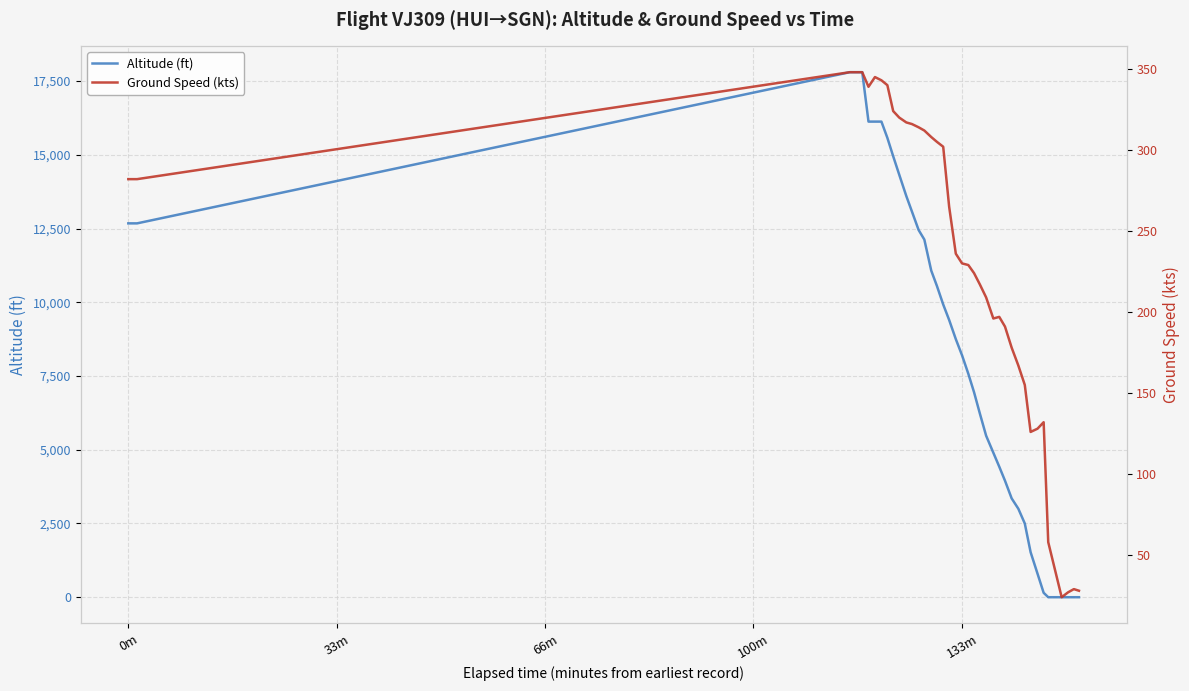

True or false: Ground Speed (kts) has a value of 502 at 166m.

False